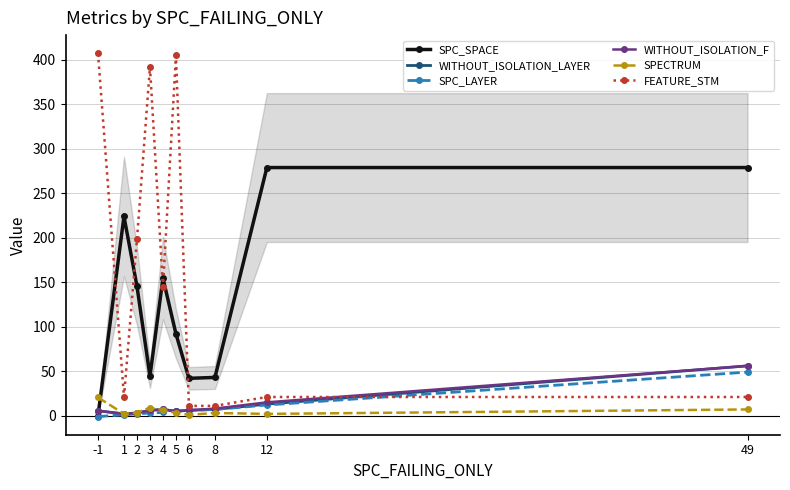

True or false: SPECTRUM has more than 1 points higher than both neighbors.

True